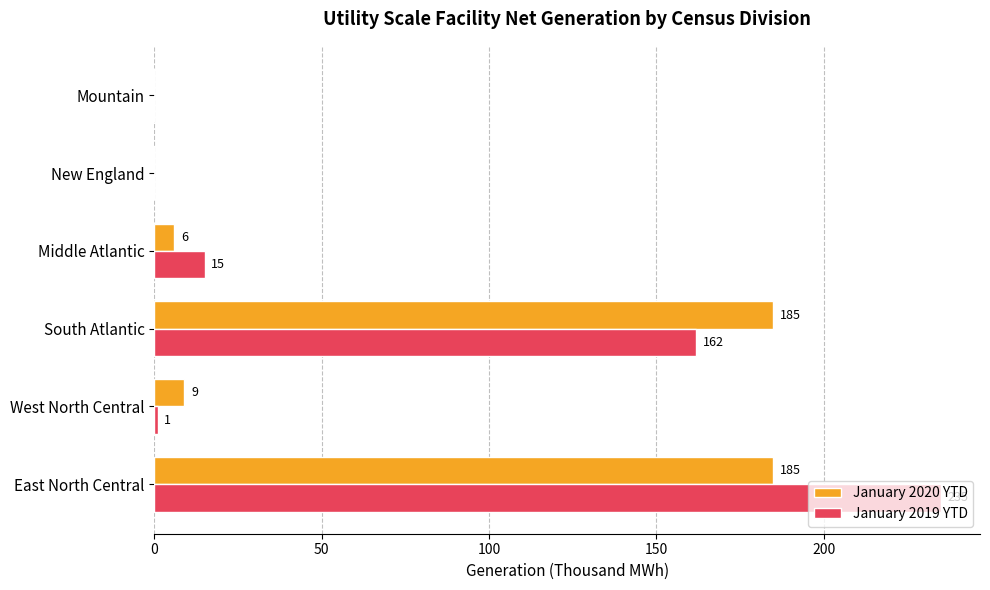

Where is January 2019 YTD nearest to the value 117?

South Atlantic